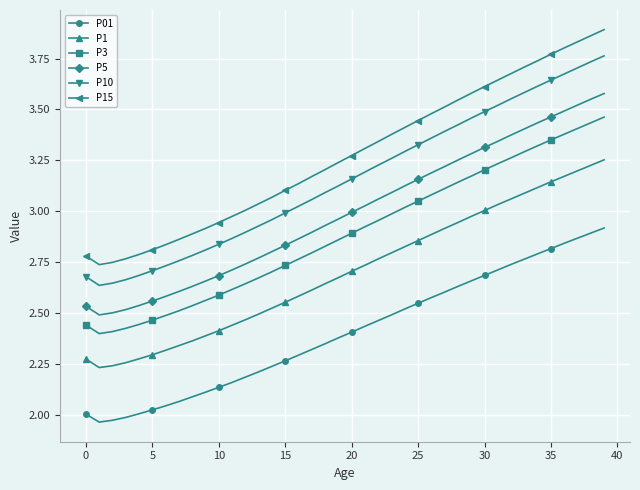

What are all the series names shown in the legend?

P01, P1, P3, P5, P10, P15